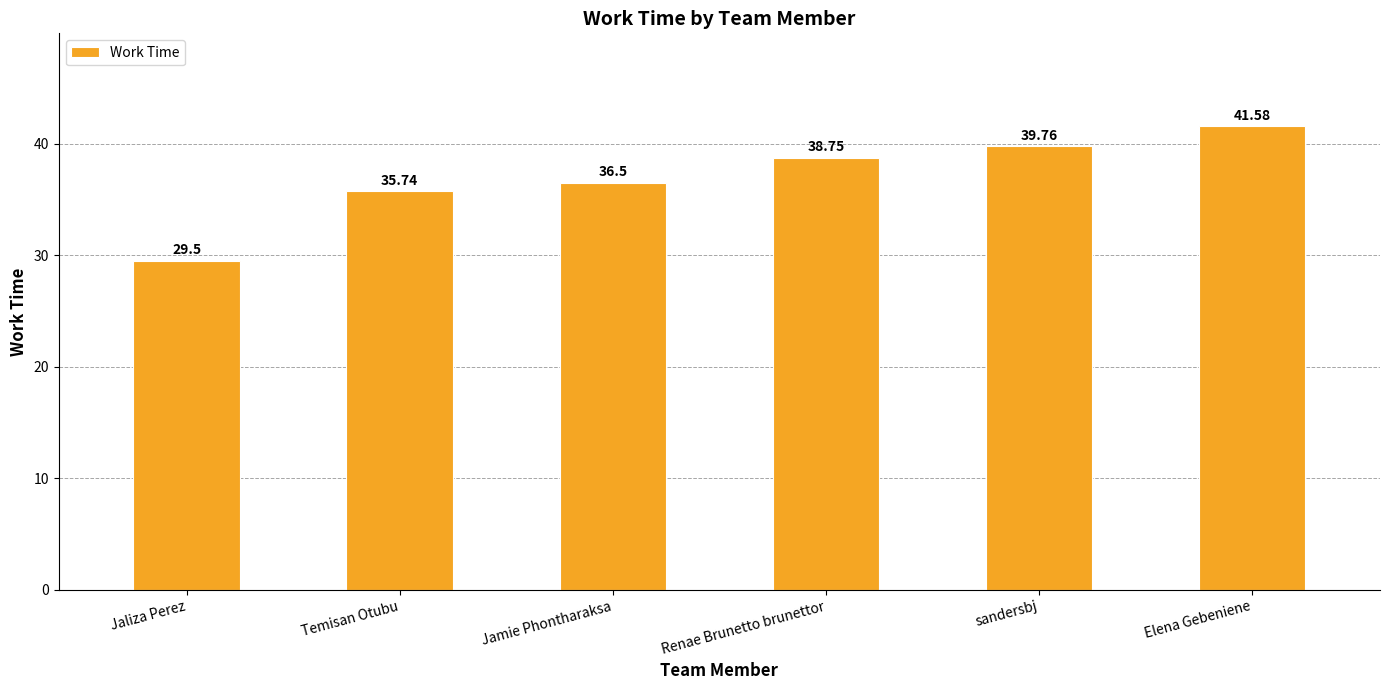

What is the label of the 3rd bar from the right?

Renae Brunetto brunettor